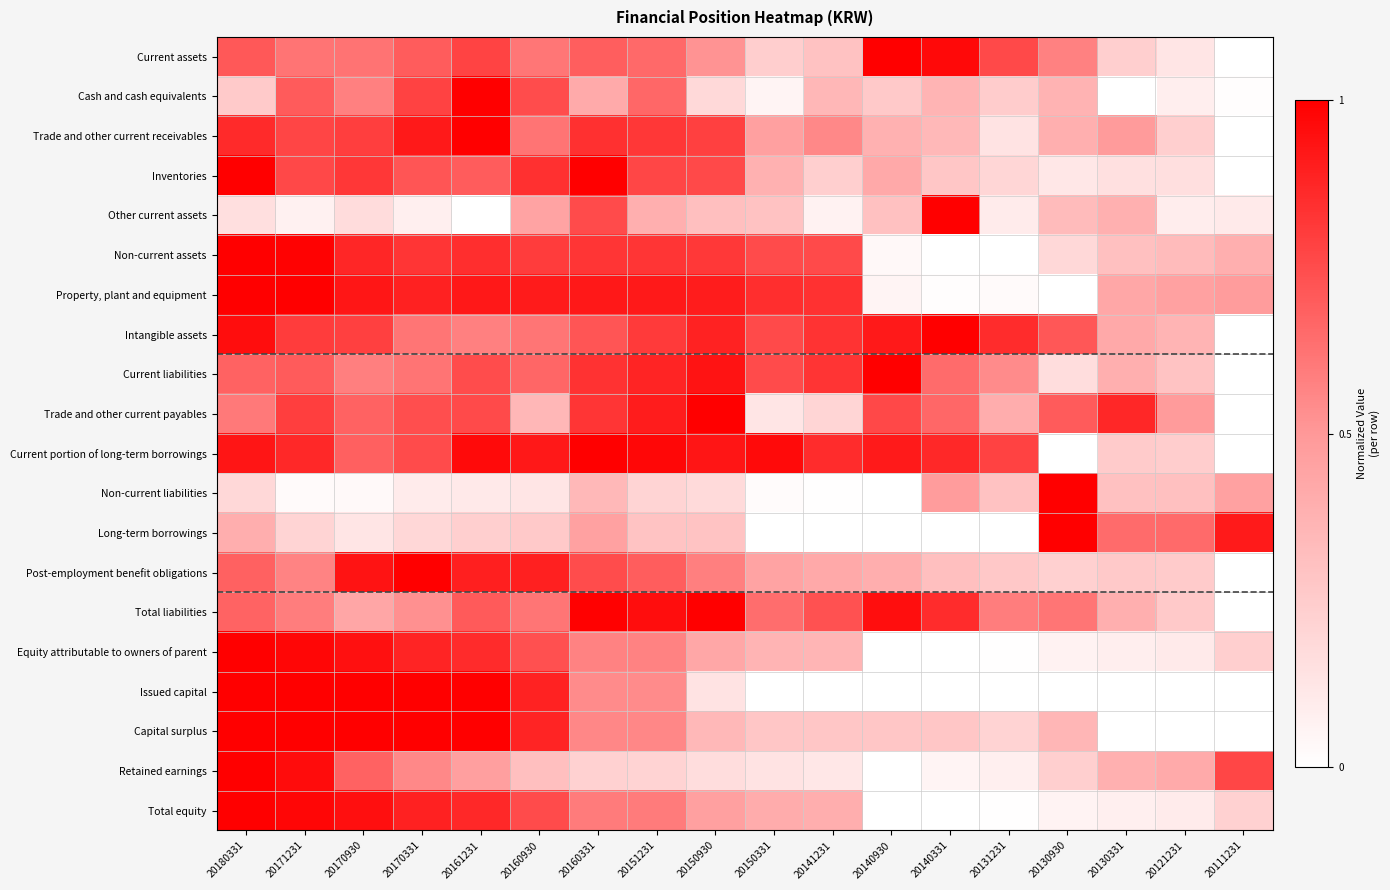

How many distinct data groups are displayed?

20